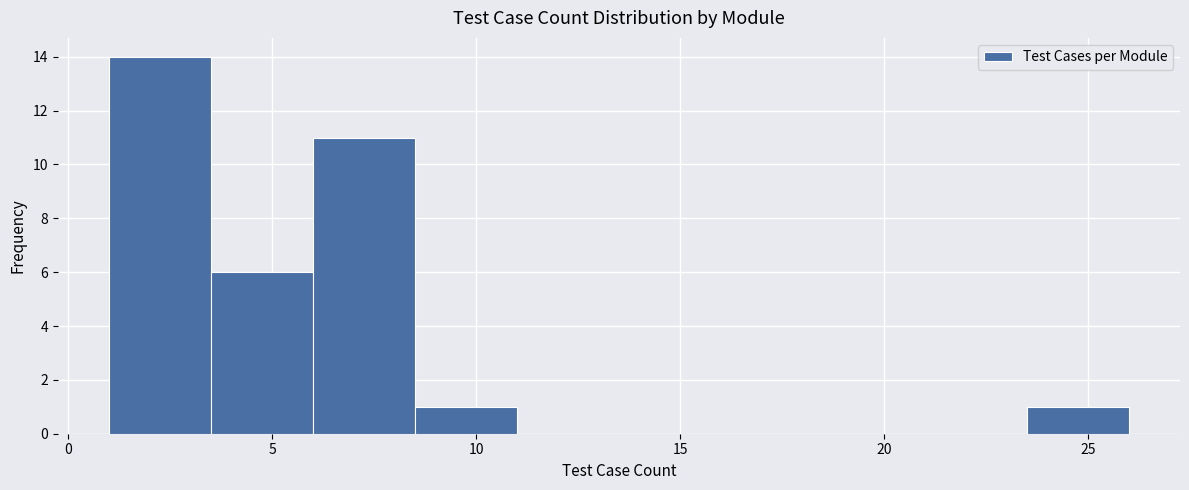

Reading left to right, transcribe this chart: for each bar, give the range it covers on the x-axis and its height. The values are not printed on the chart, so give them approximately, as read against the axis.

1.0 to 3.5: 14
3.5 to 6.0: 6
6.0 to 8.5: 11
8.5 to 11.0: 1
11.0 to 13.5: 0
13.5 to 16.0: 0
16.0 to 18.5: 0
18.5 to 21.0: 0
21.0 to 23.5: 0
23.5 to 26.0: 1